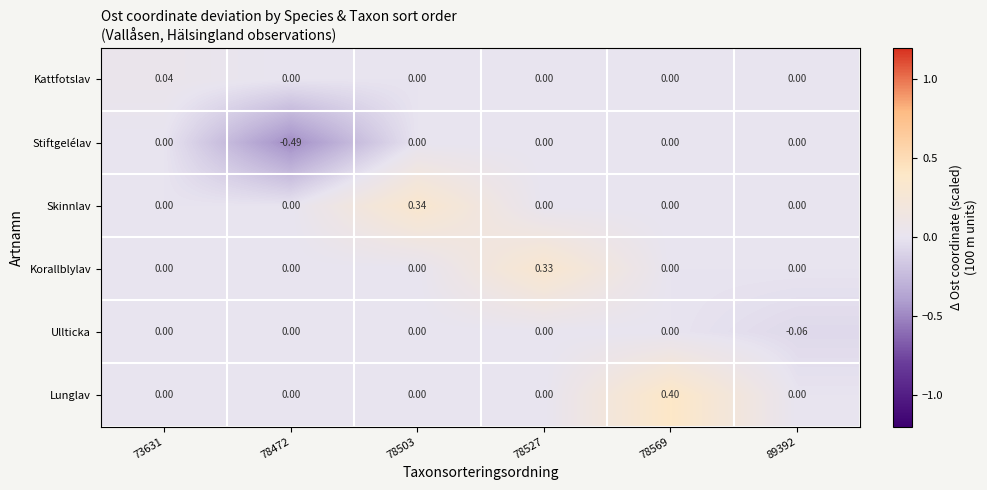

Which series has the largest total across all categories?

Lunglav